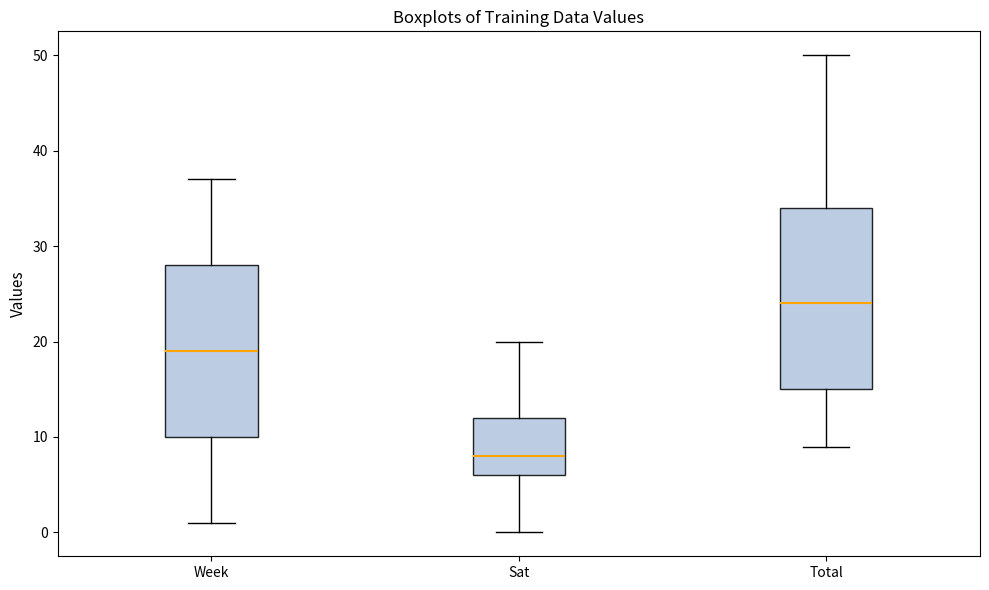

Which box's median line is the highest?

Total